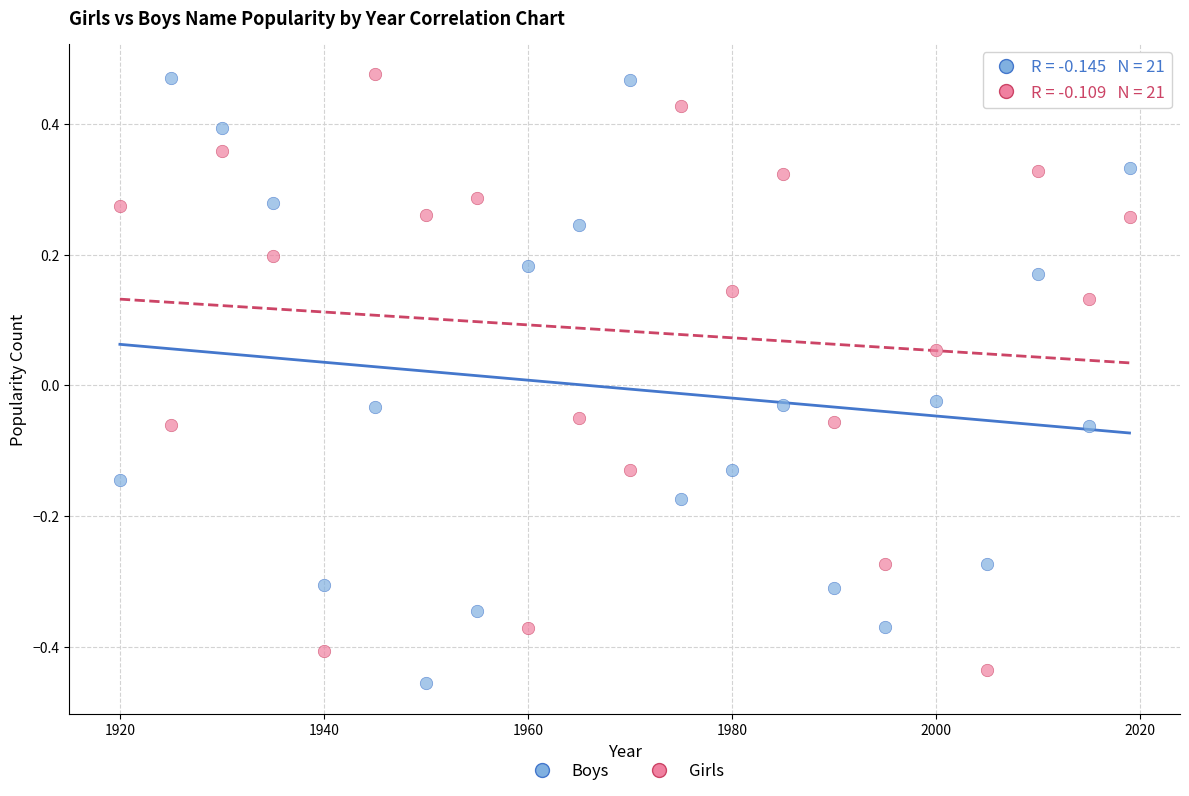

Across all data points, what is the range of Y values (max minus min)?

0.9